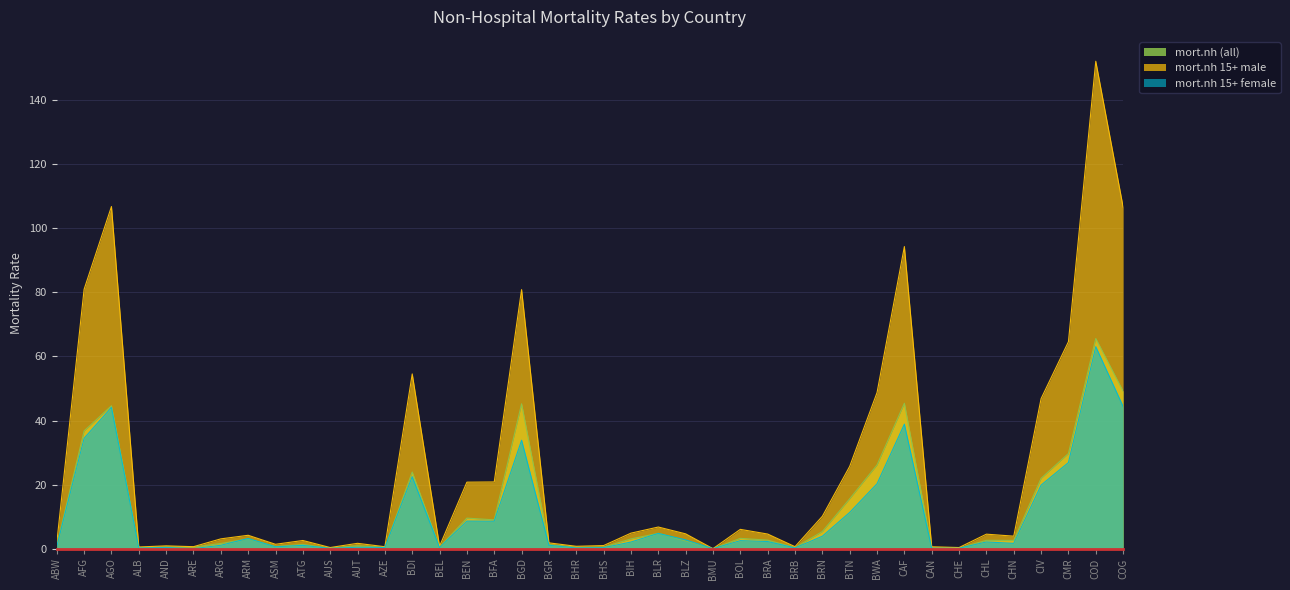

True or false: mort.nh and mort.nh.15plus.m intersect in this chart.

False